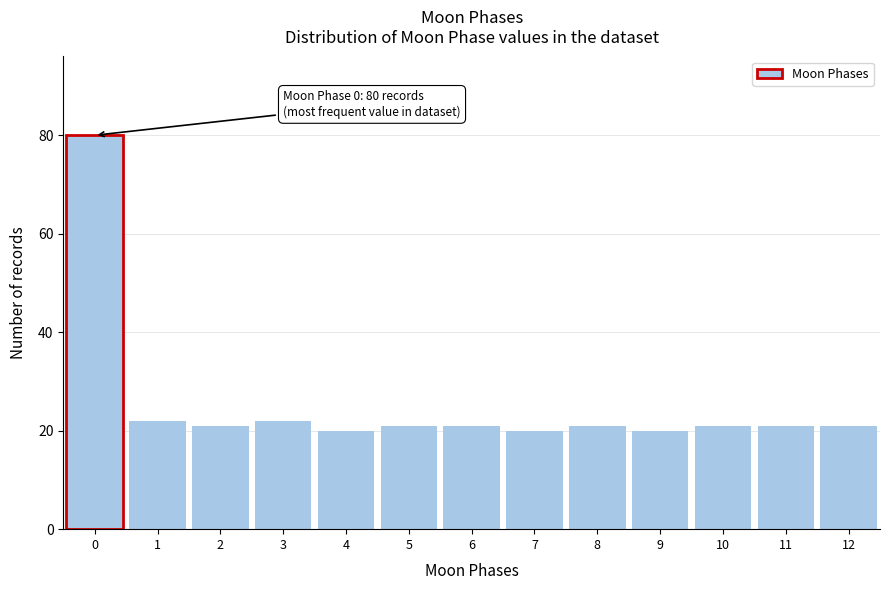

Reading right to left, what are all the values shown in this chart?

21	21	21	20	21	20	21	21	20	22	21	22	80